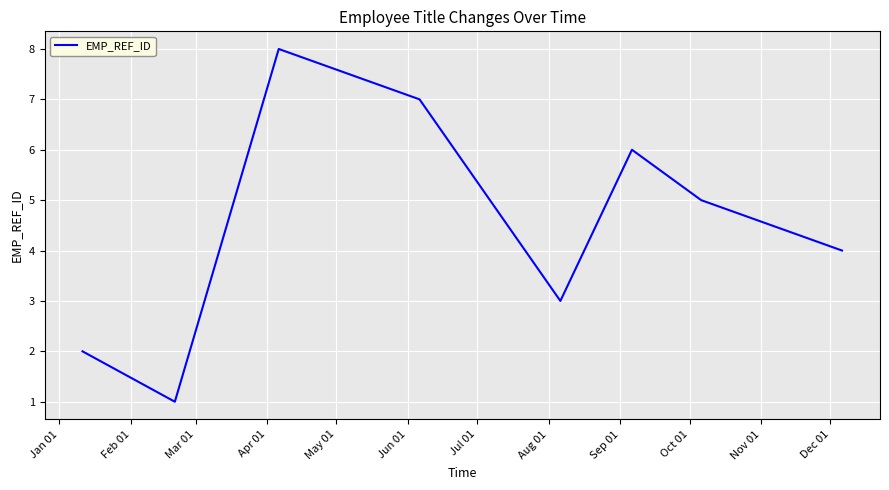

What is the difference between the maximum and minimum values?

7